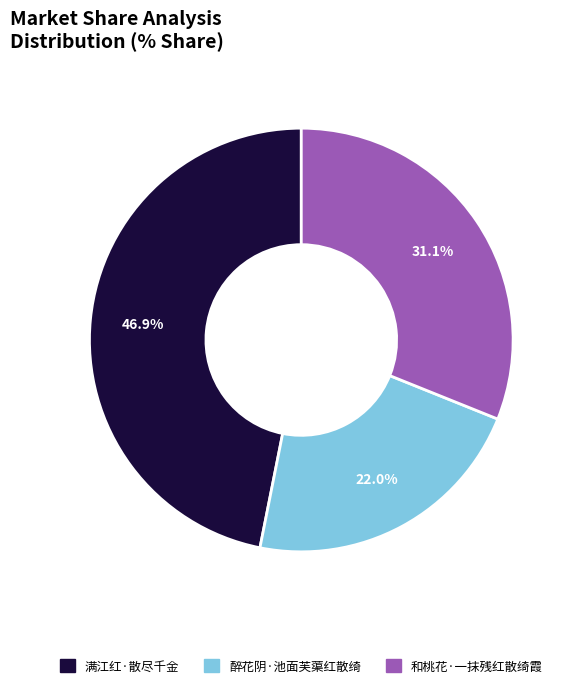

How many segments does this pie chart have?

3